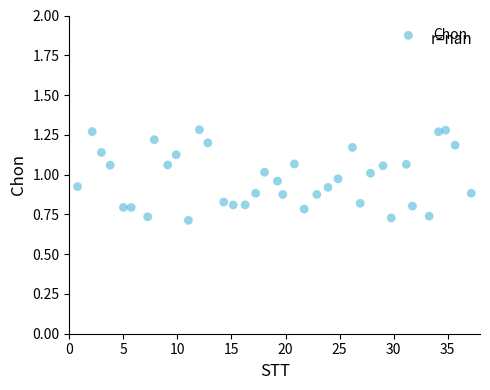

What is the range of X values (max minus min)?

36.4